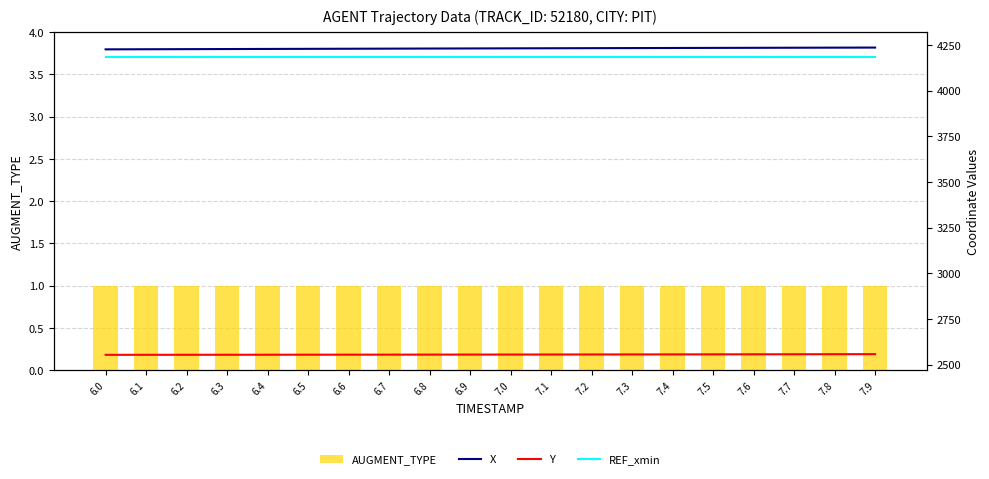

What is the sum of all AUGMENT_TYPE values?

20.0